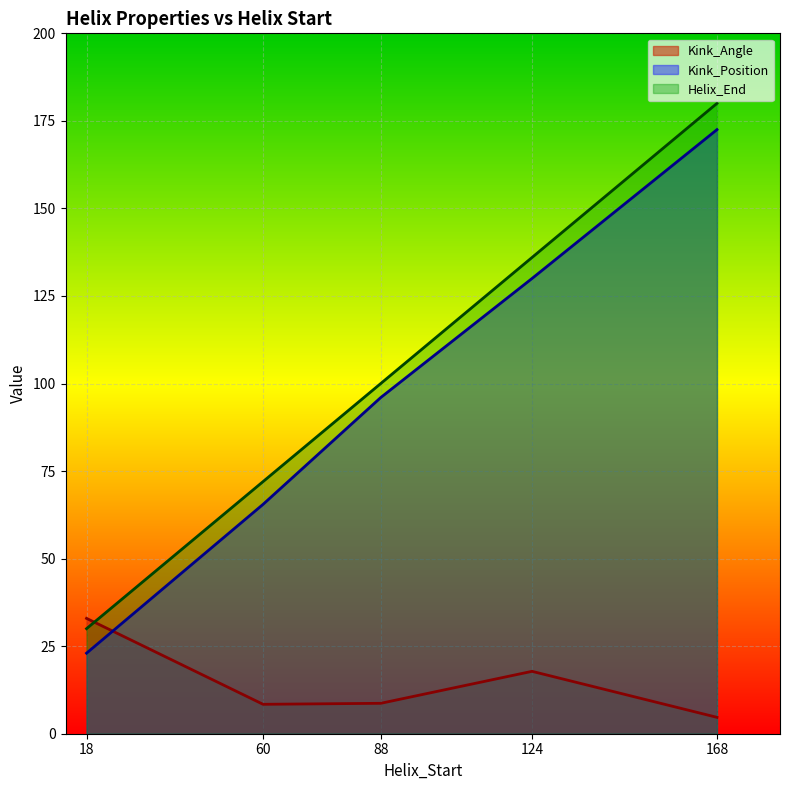

List the series in order of their peak value, lowest first.

Kink_Angle, Kink_Position, Helix_End